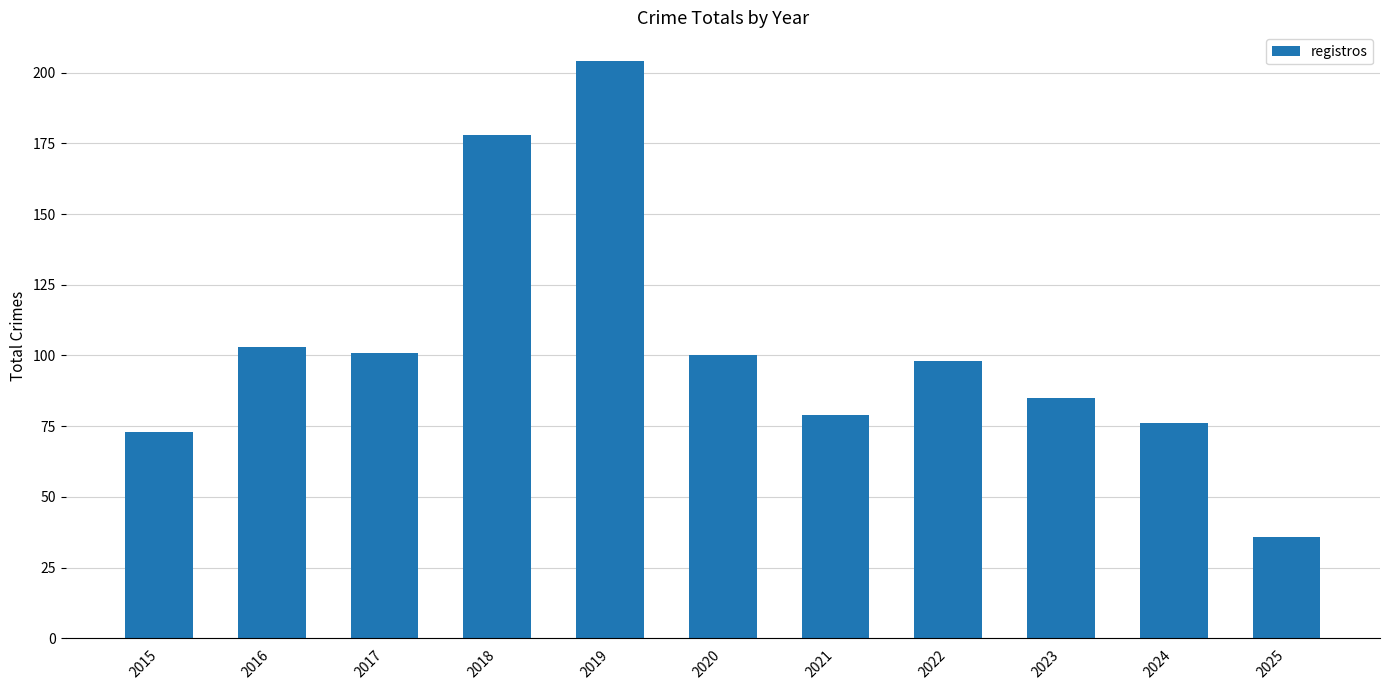

Count the number of data series in this chart.

1